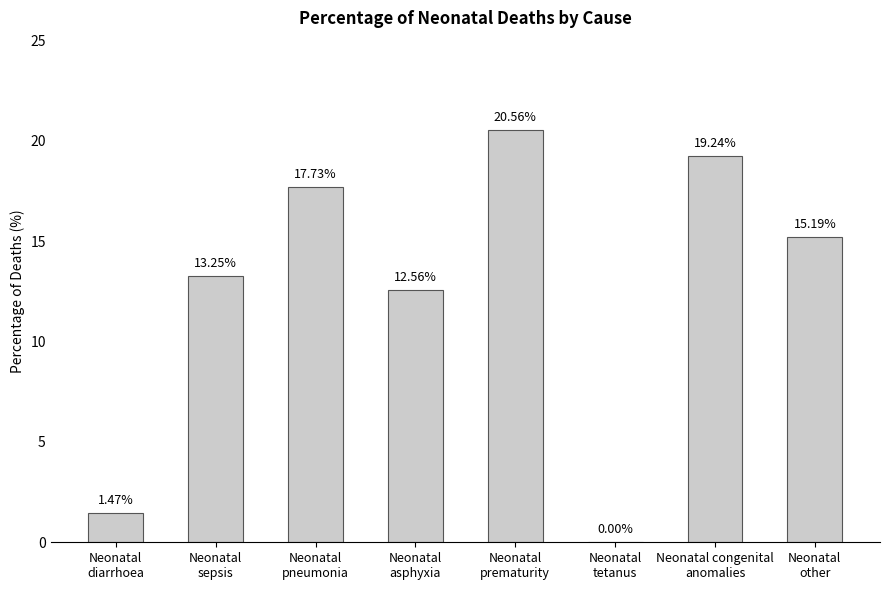

What is the approximate value at Neonatal
pneumonia?

17.7